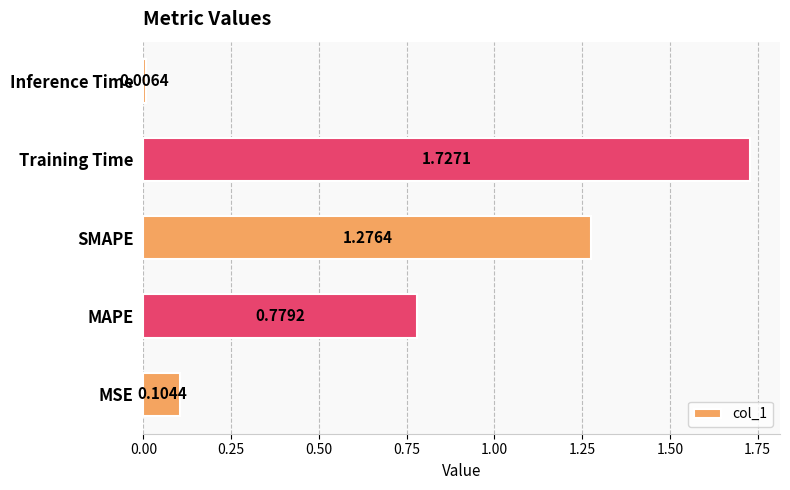

List the labels in order of value, largest first.

Training Time, SMAPE, MAPE, MSE, Inference Time